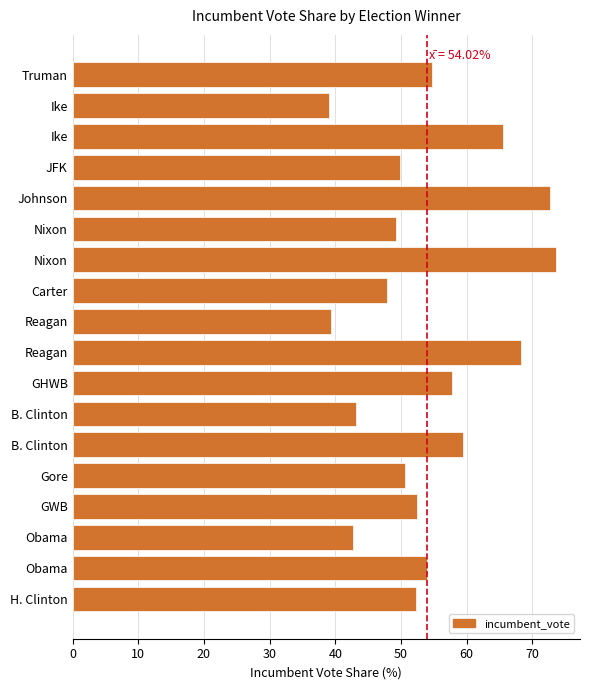

Does the chart contain any negative values?

No